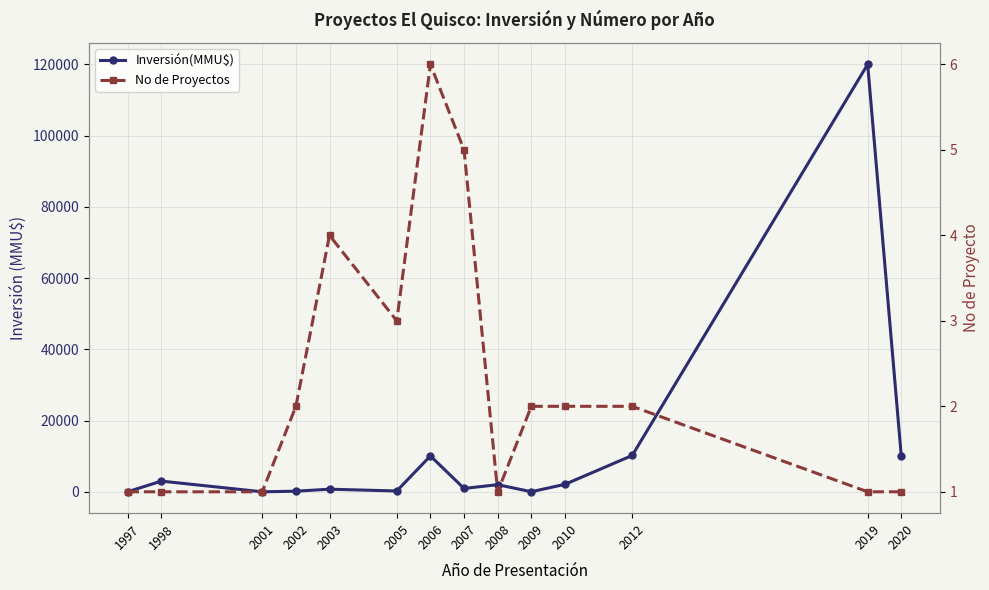

Which series has the largest range (max minus min)?

Inversión(MMU$)